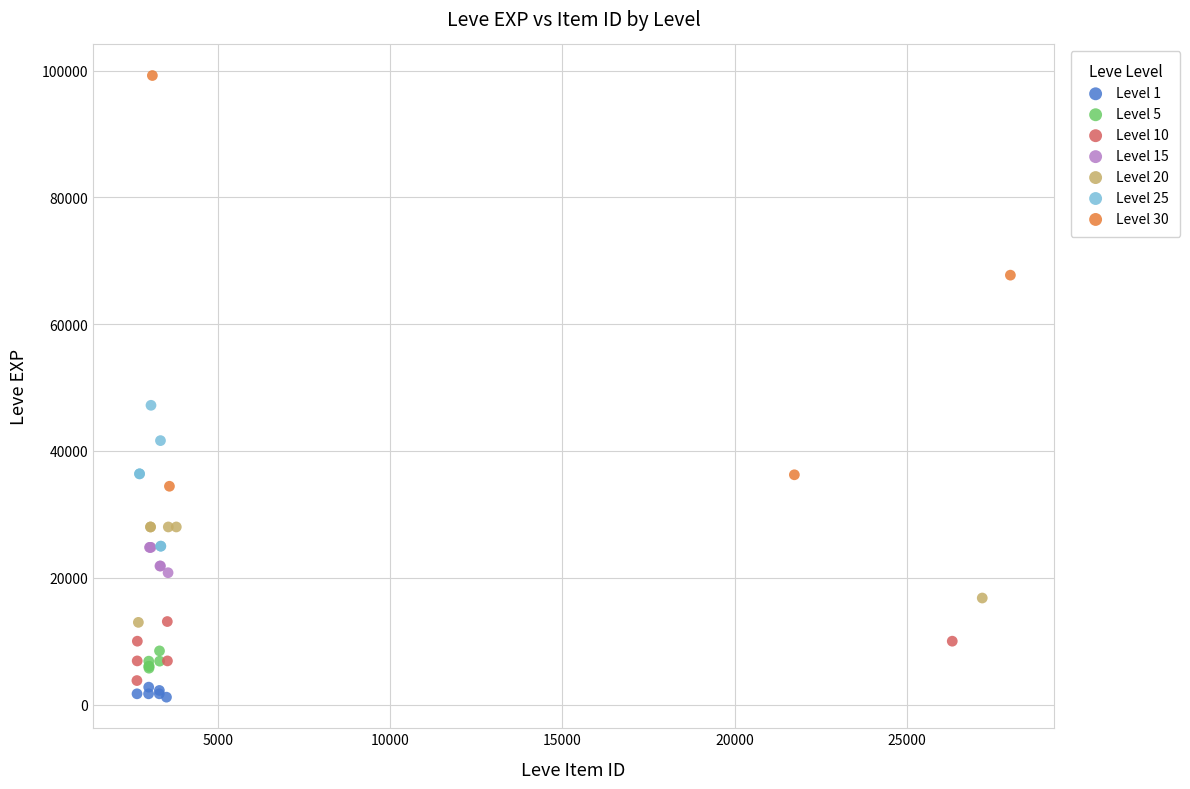

Which series reaches the maximum Y coordinate?

Level 30